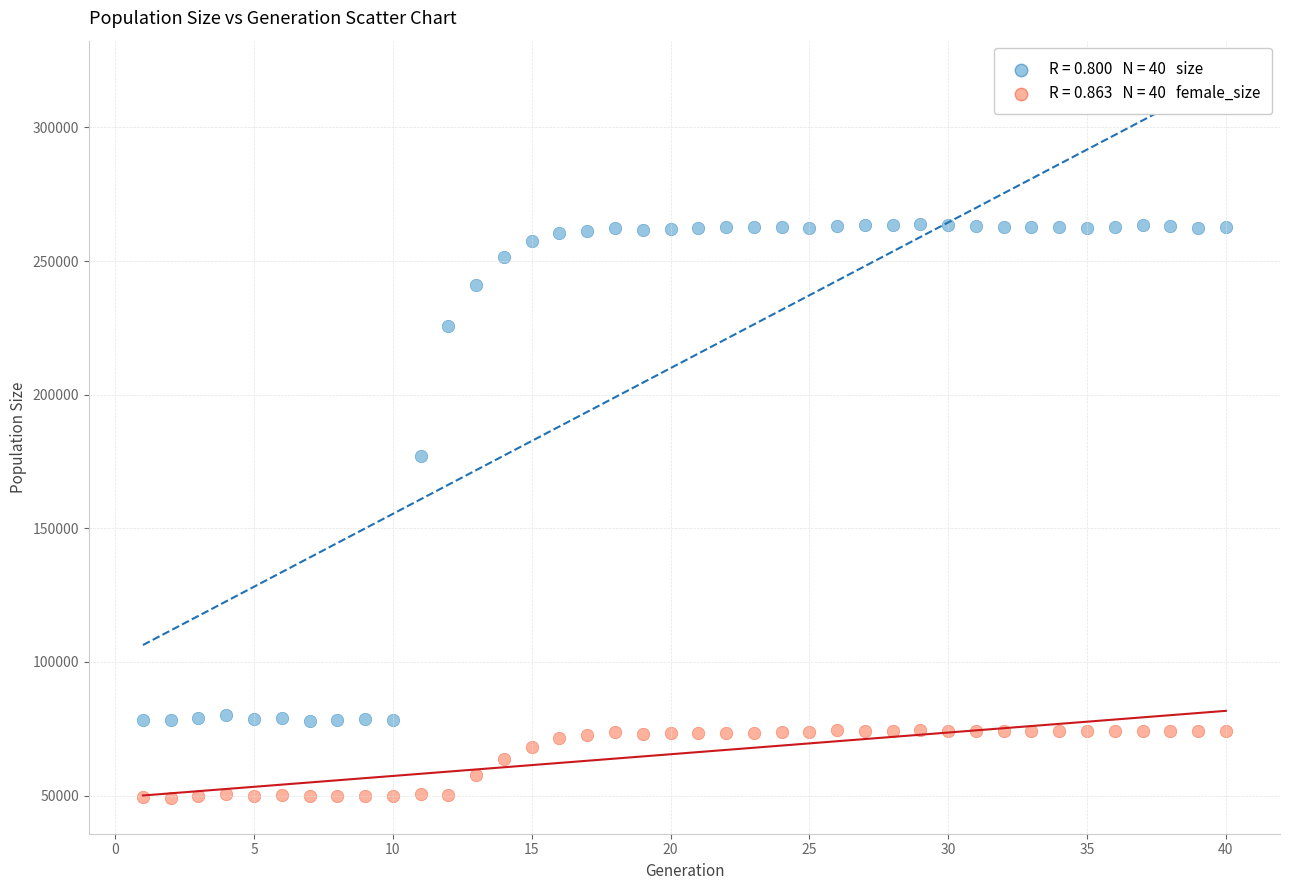

Across all series, what Y value is closest to 156447?

177172